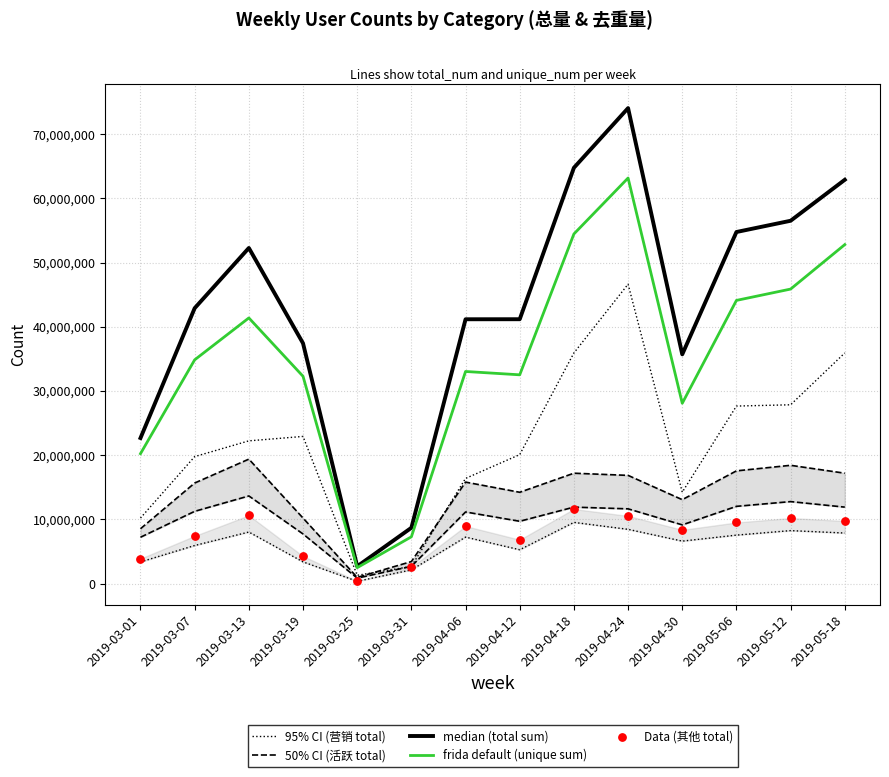

At which category is the sum across all series the highest?

2019-04-24